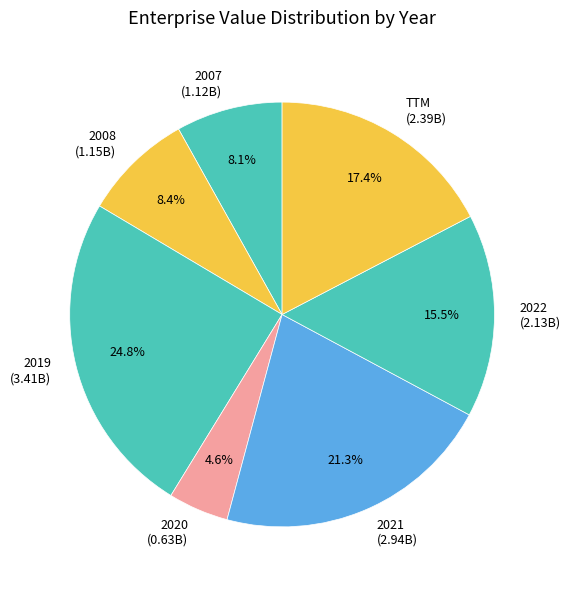

Does 2022 represent more than half of the total?

No